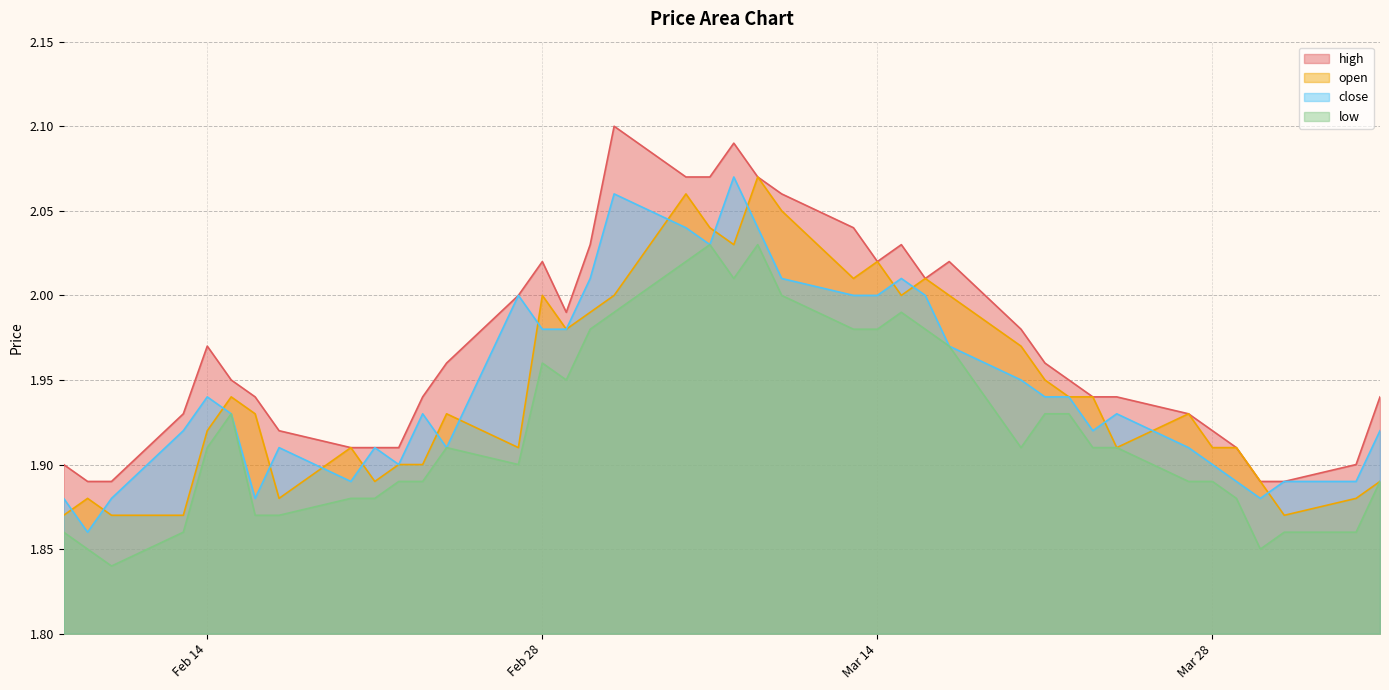

True or false: low and high cross at least once.

False